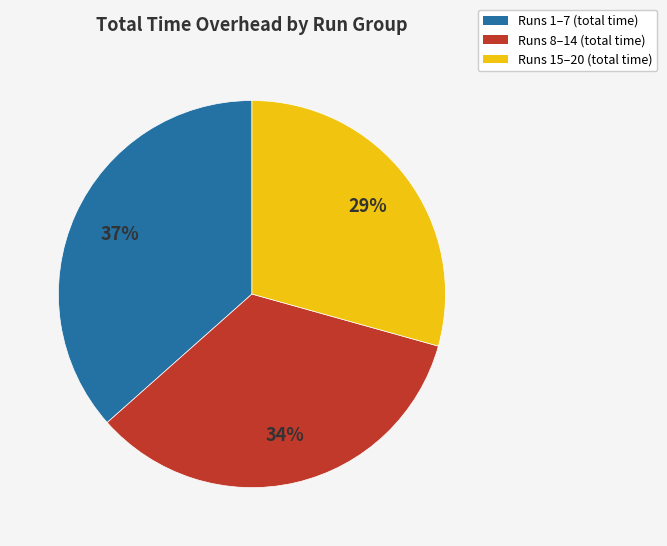

Is there a majority slice in this chart?

No